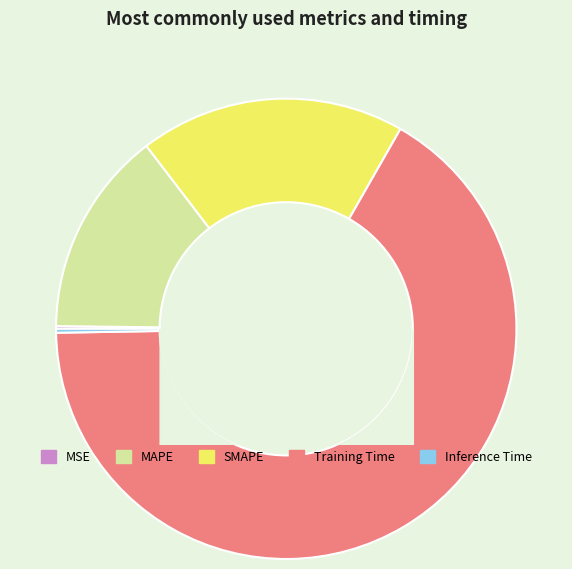

Does any single category account for the majority?

Yes